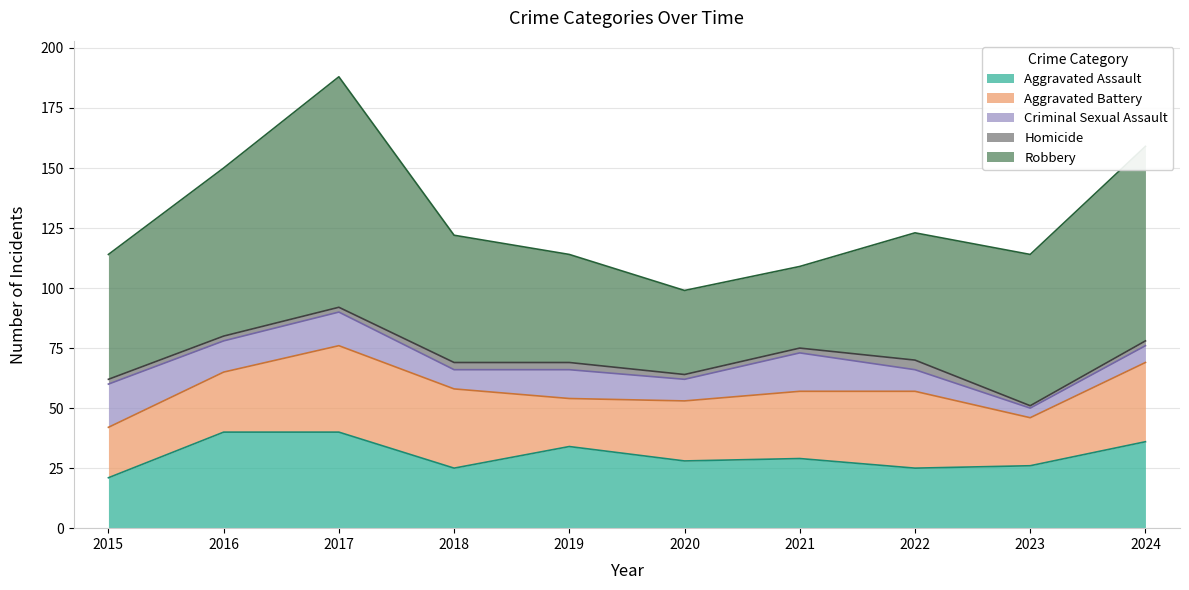

Which series changed the most between 2017 and 2019?

Robbery